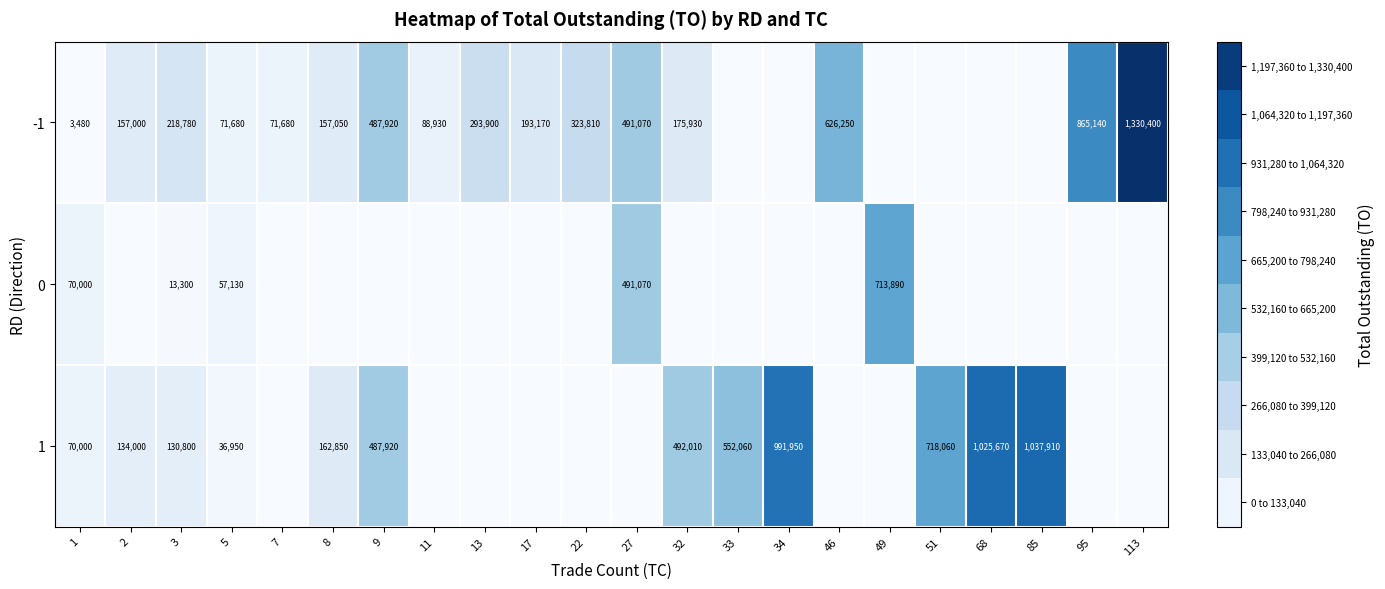

Is it true that -1 equals 293900 at 13?

True